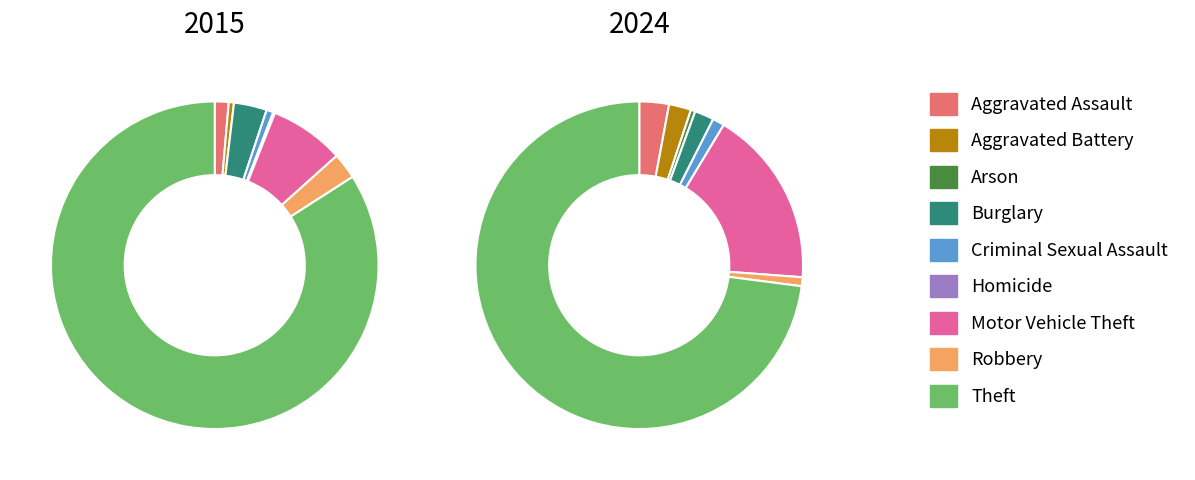

Is it true that Motor Vehicle Theft is 21% of the pie?

False